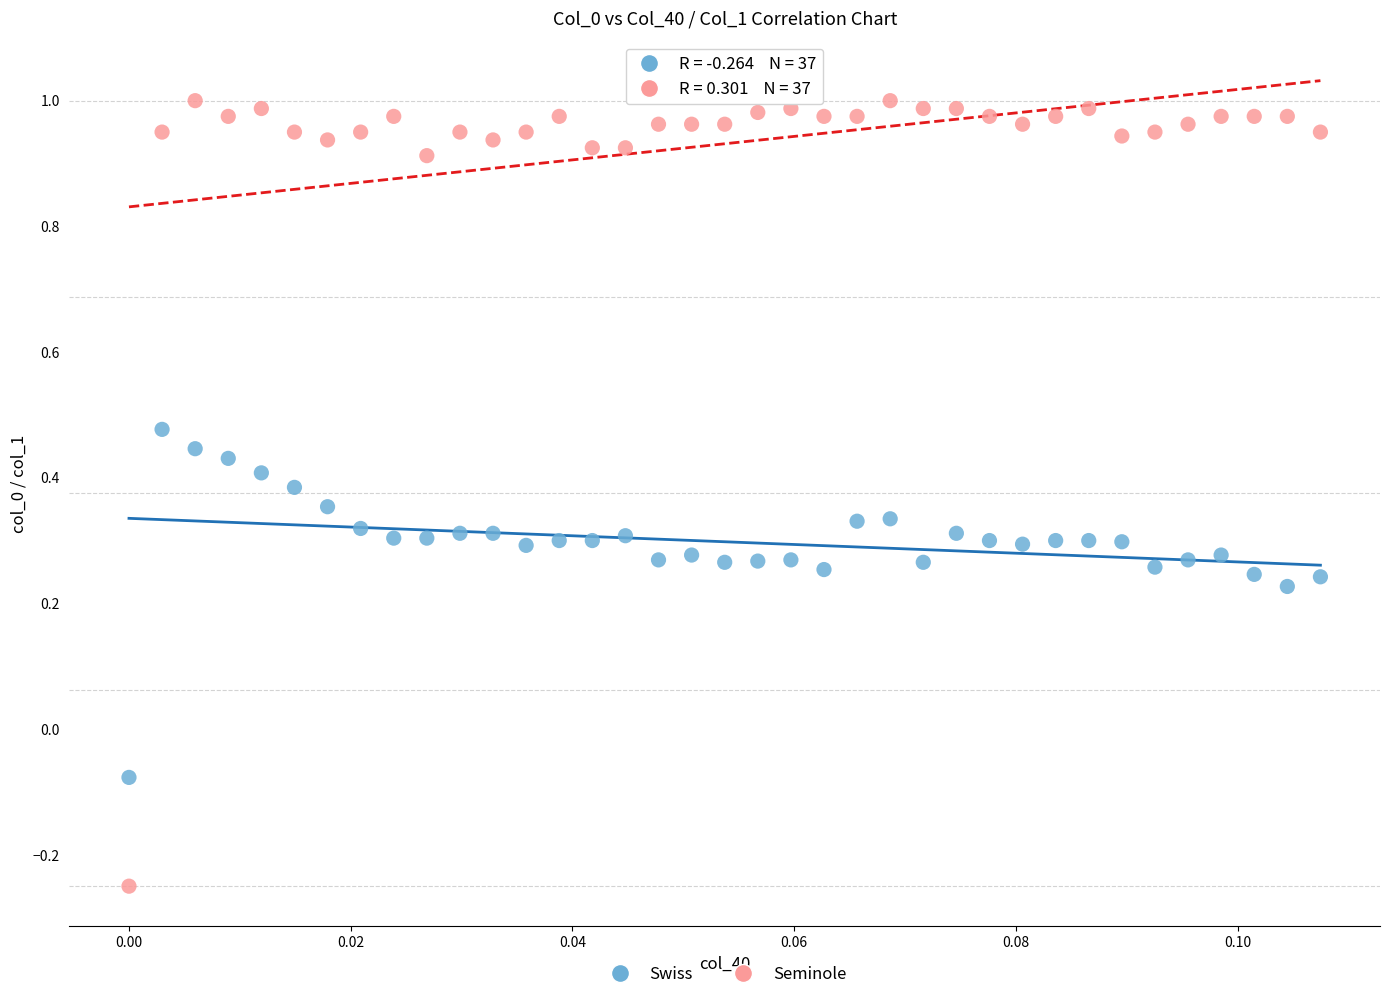

Which series reaches the maximum Y coordinate?

Seminole